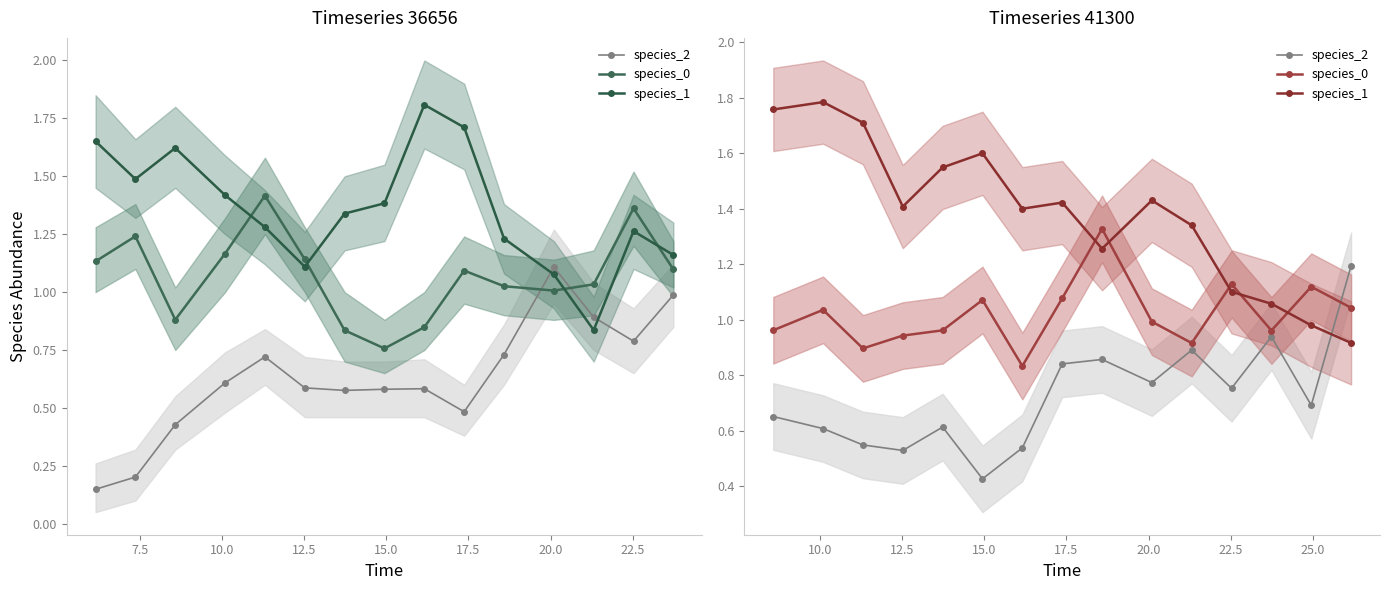

True or false: species_0 and species_1 cross at least once.

True